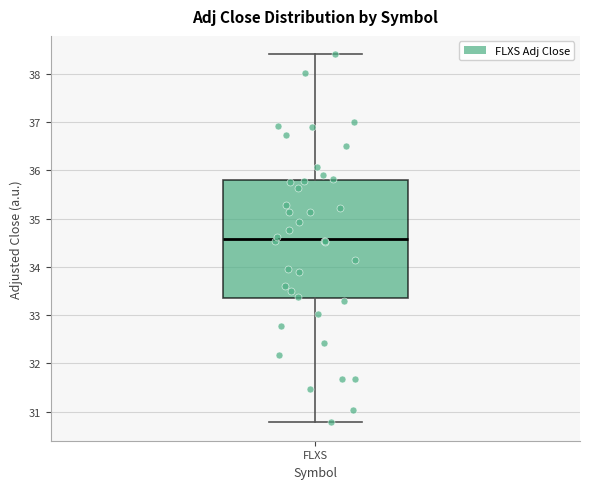

Where is the upper edge of the box for FLXS on the y-axis? The values are not printed on the chart, so give them approximately, as read against the axis.

35.8